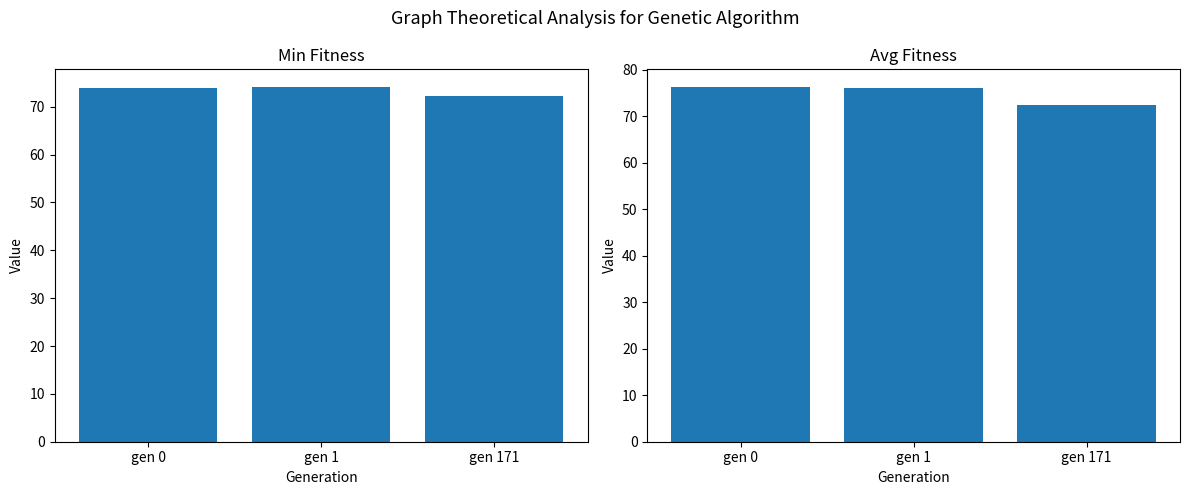

At which category does the chart reach its peak across all series?

gen 0